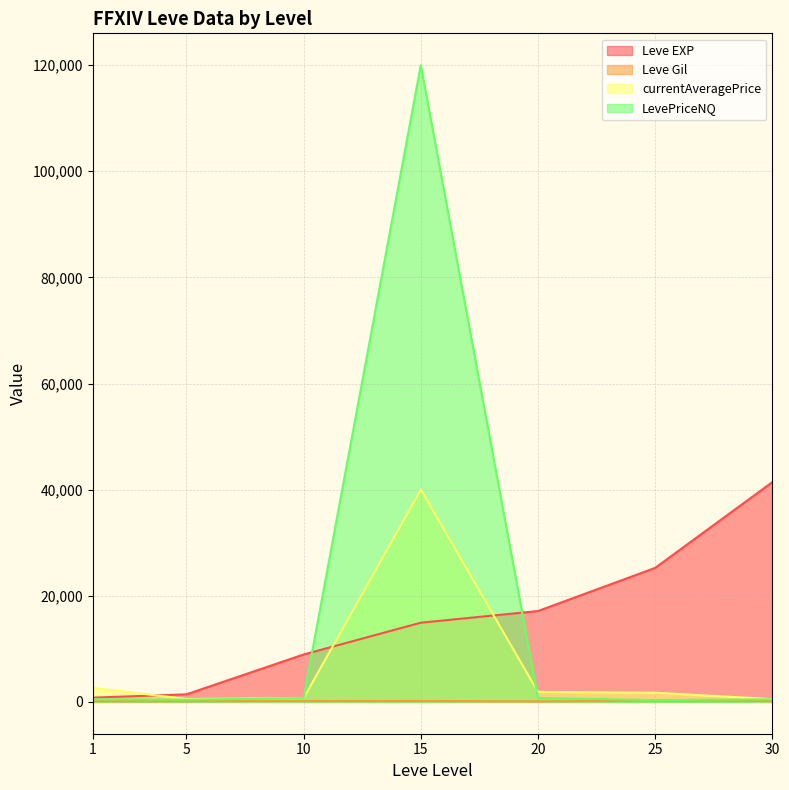

What is the smallest value displayed?

101.0